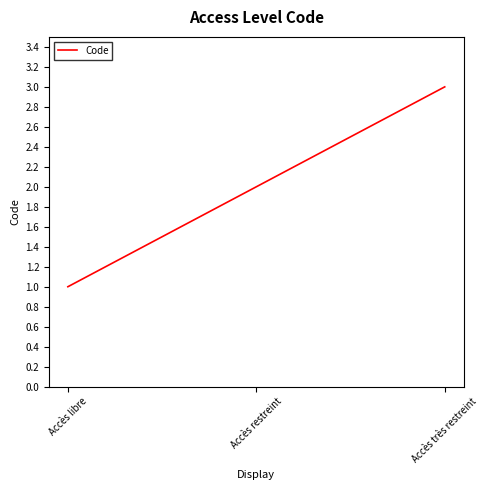

List the labels in order of value, smallest first.

Accès libre, Accès restreint, Accès très restreint